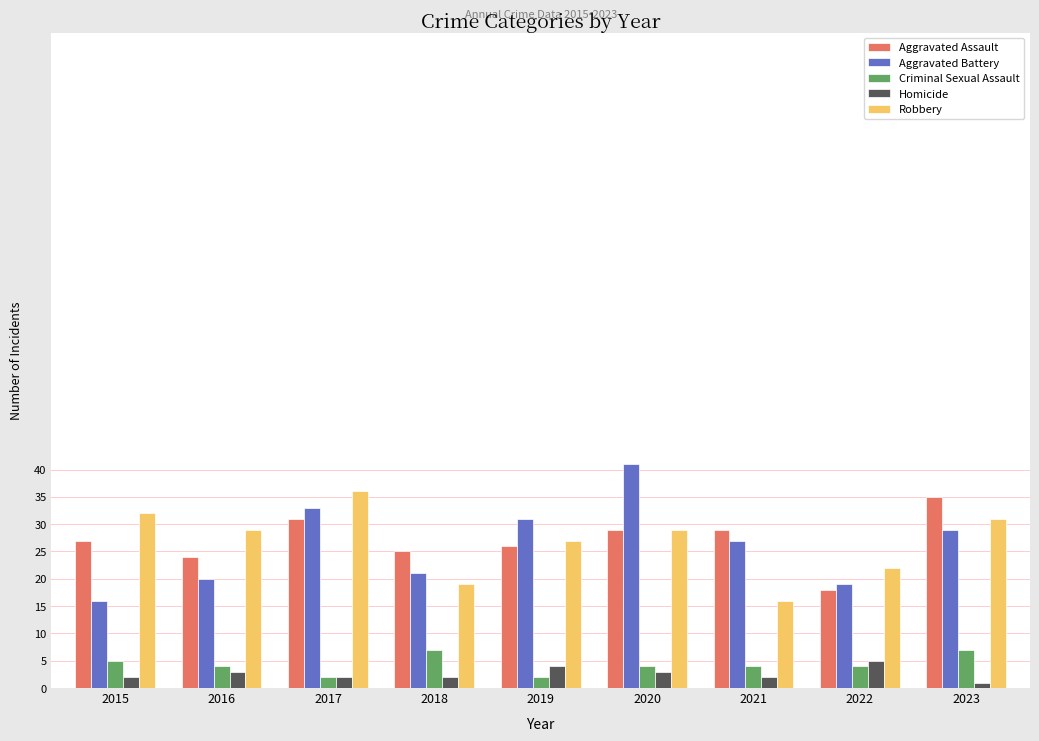

At how many categories does at least one series exceed 18?

9